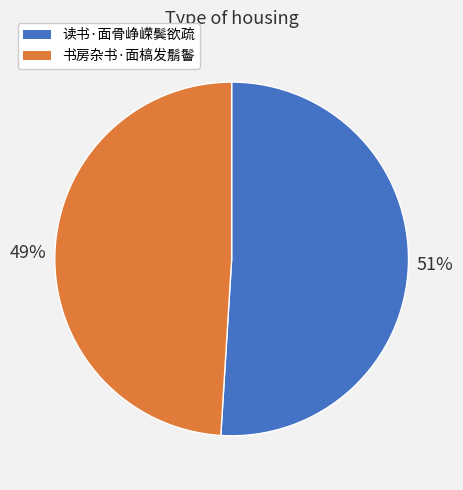

The 书房杂书·面槁发鬅鬠 slice represents 60% of the pie. True or false?

False